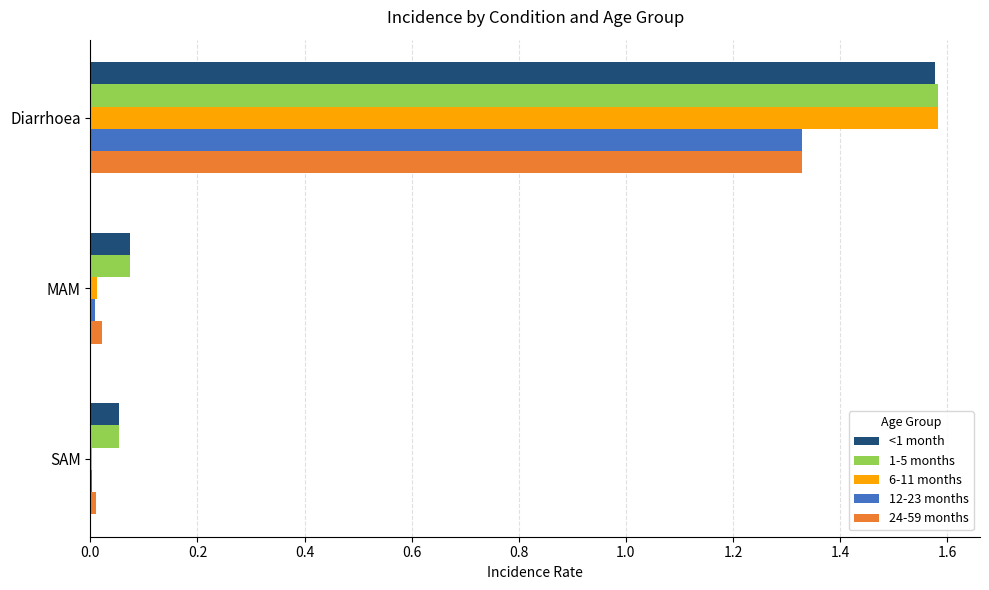

The 6-11 months series shows 0.0 at MAM. True or false?

True